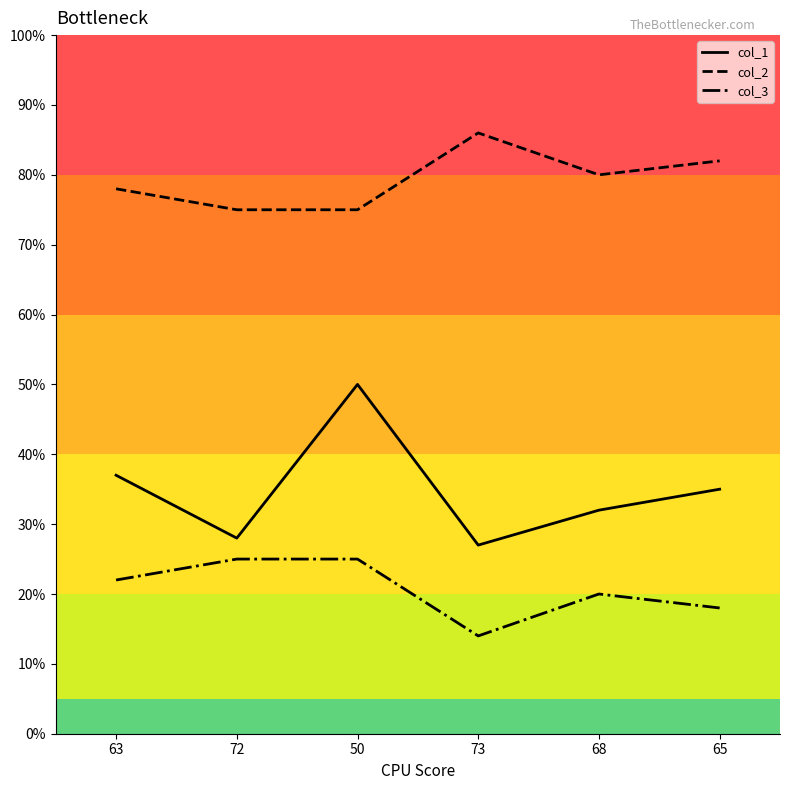

What position from the right is 68?

2